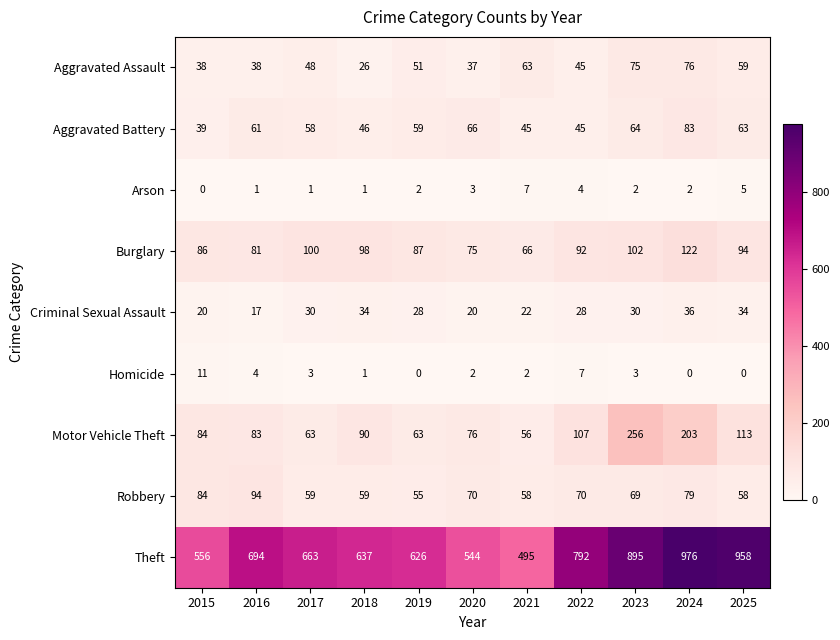

Which series has the largest total across all categories?

Theft